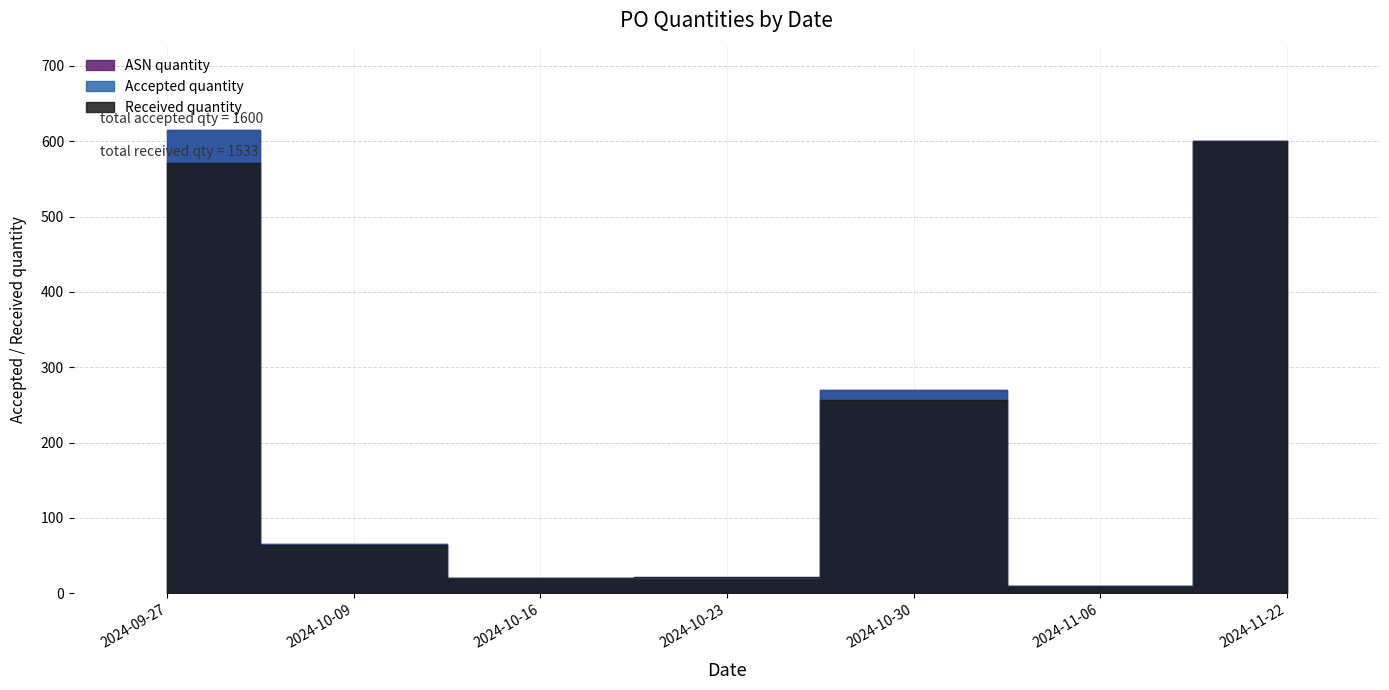

Rank the series at 2024-10-23 from lowest to highest value.

Accepted quantity, ASN quantity, Received quantity